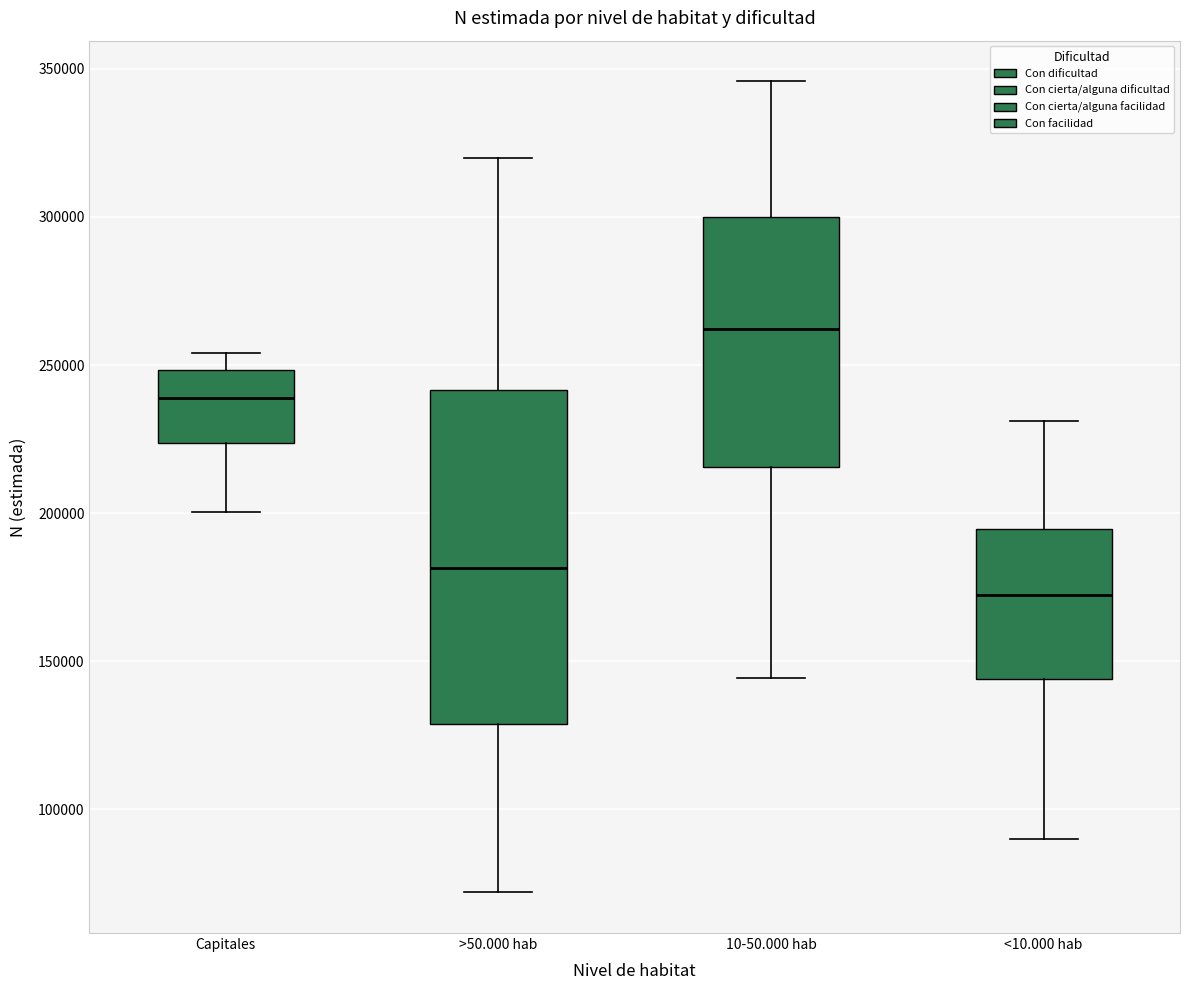

Reading left to right, read every box against the y-axis: the position of its median line, the range the box covers, and the ends of its whiskers. The values are not printed on the chart, so give them approximately, as read against the axis.

Capitales: median 240000, box 225000 to 250000, whiskers 200000 to 255000
>50.000 hab: median 180000, box 130000 to 240000, whiskers 70000 to 320000
10-50.000 hab: median 260000, box 215000 to 300000, whiskers 145000 to 345000
<10.000 hab: median 170000, box 145000 to 195000, whiskers 90000 to 230000